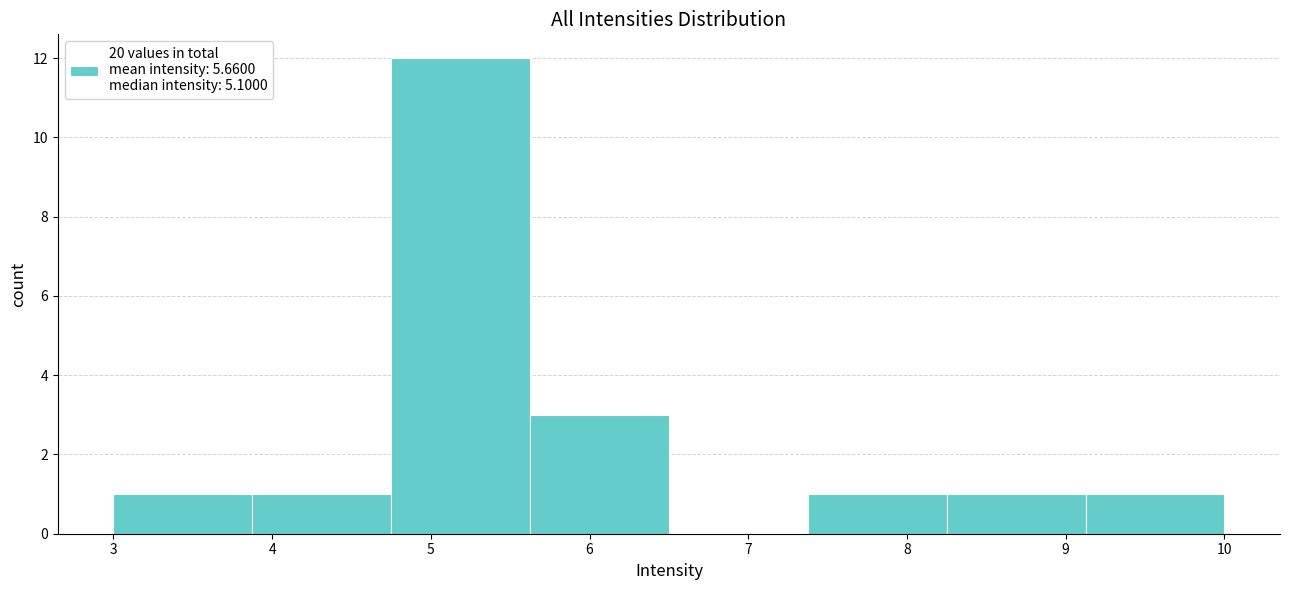

Reading left to right, list every bar in this chart as the range it spans on the x-axis followed by its height. Neither the bar edges nor the heights are printed on the chart, so give them approximately, as read against the axes.

3.0 to 3.9: 1
3.9 to 4.8: 1
4.8 to 5.6: 12
5.6 to 6.5: 3
6.5 to 7.4: 0
7.4 to 8.3: 1
8.3 to 9.1: 1
9.1 to 10.0: 1